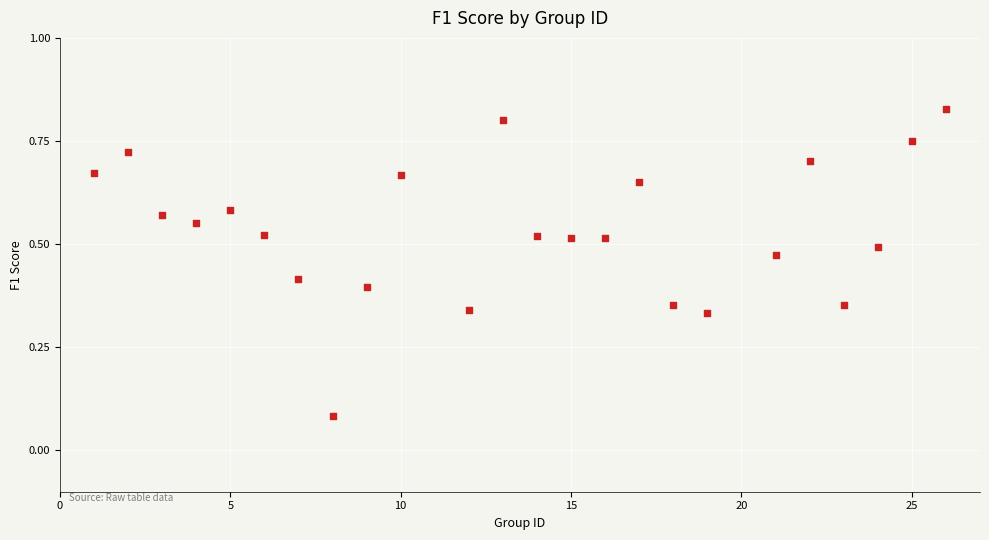

What is the range of X values (max minus min)?

25.0